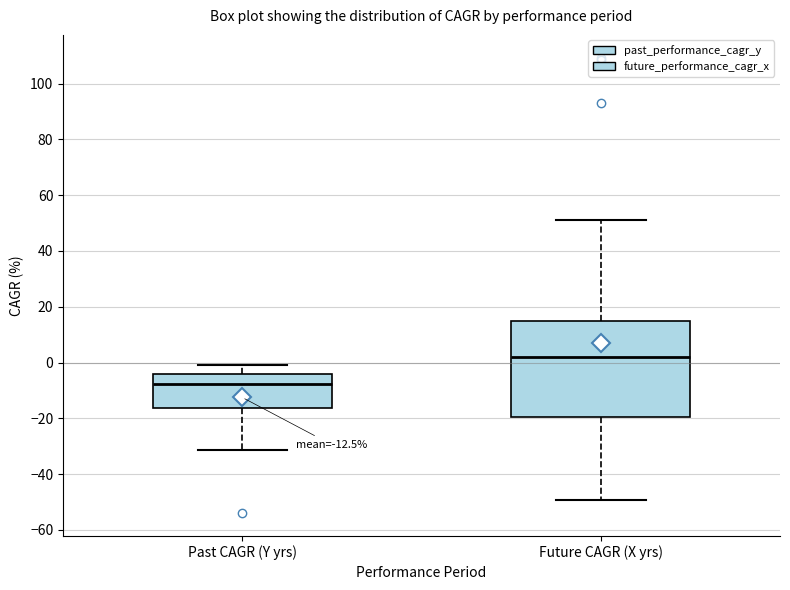

Which box has the highest median line?

Future CAGR (X yrs)